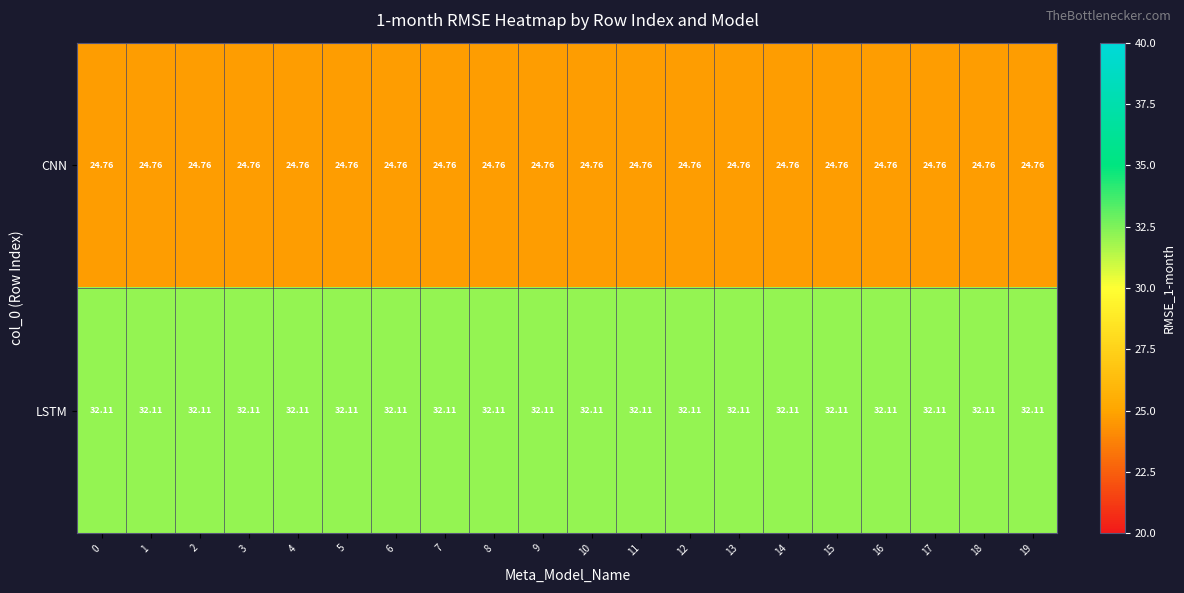

What is the total value across all series at 8?

56.9